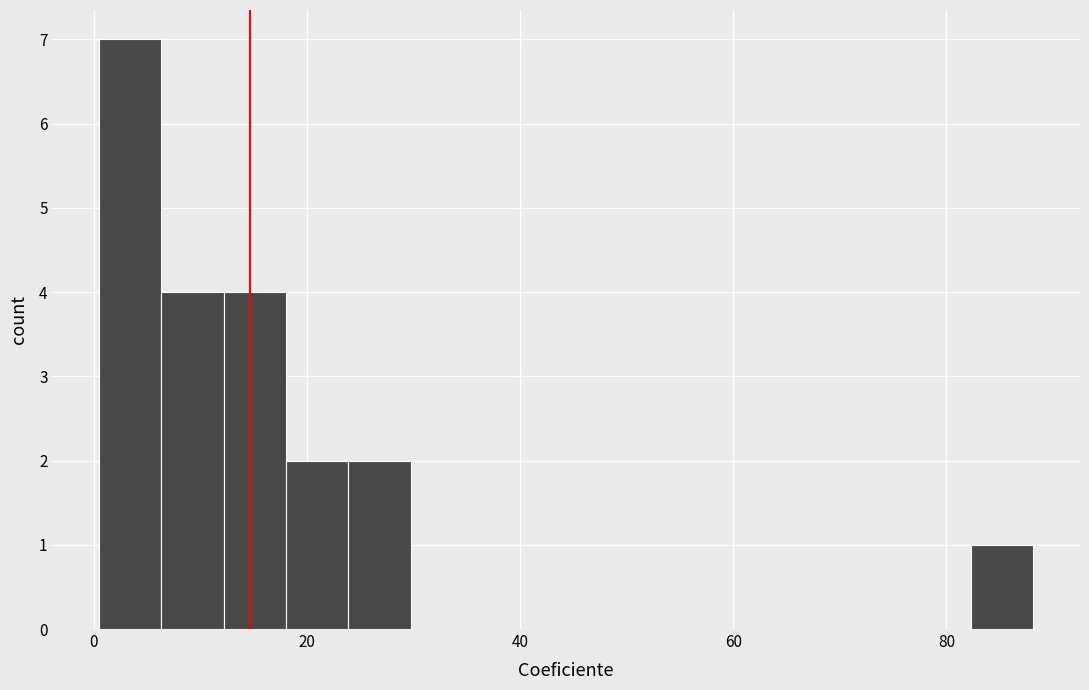

Around what value on the x-axis is the tallest bar? Give the approximate position of its centre, as read against the axis.

4